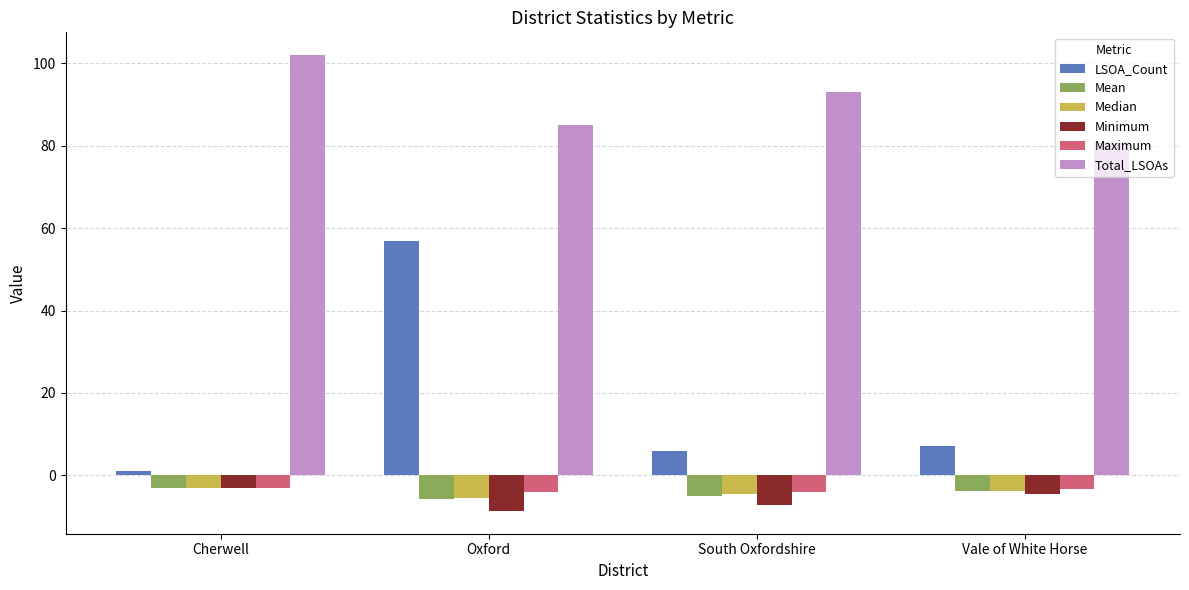

Which series has the largest range (max minus min)?

LSOA_Count